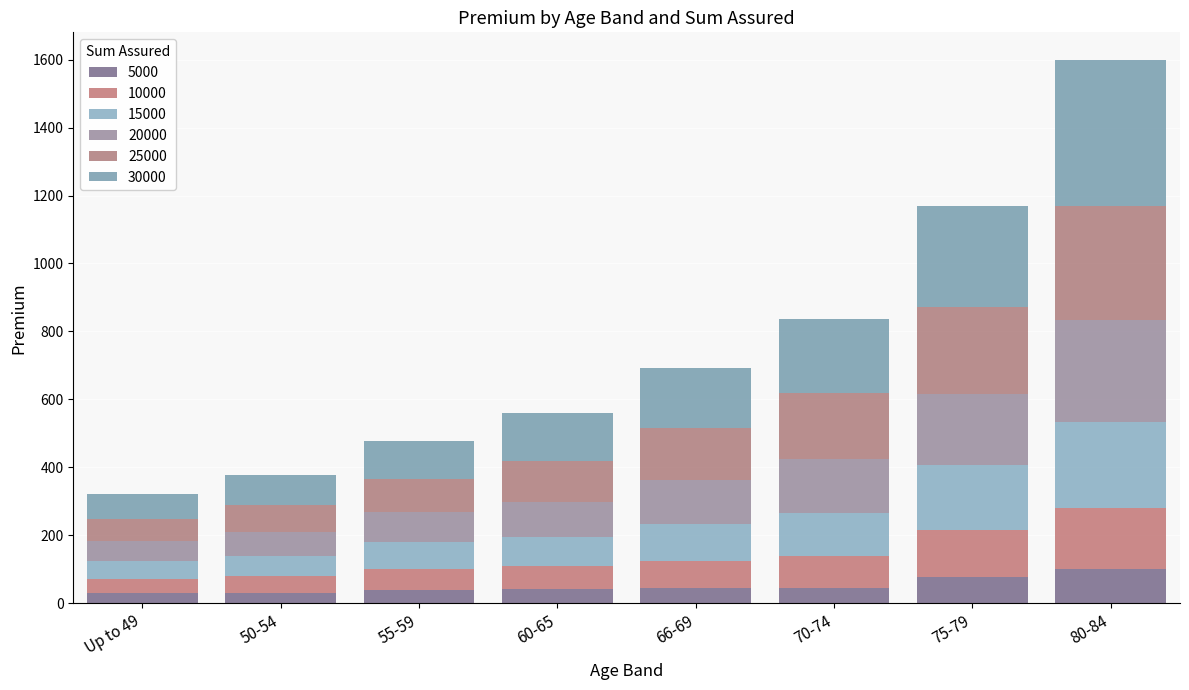

Between 55-59 and 50-54, which is larger?

55-59